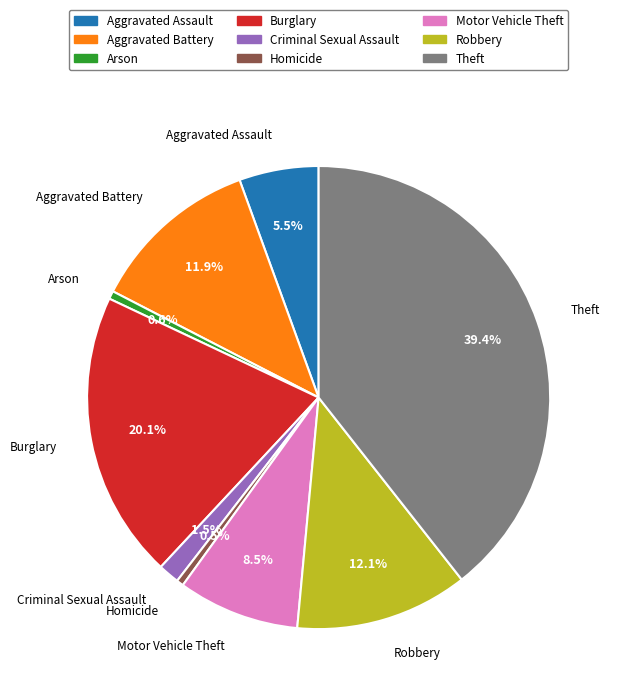

Does Burglary represent more than half of the total?

No